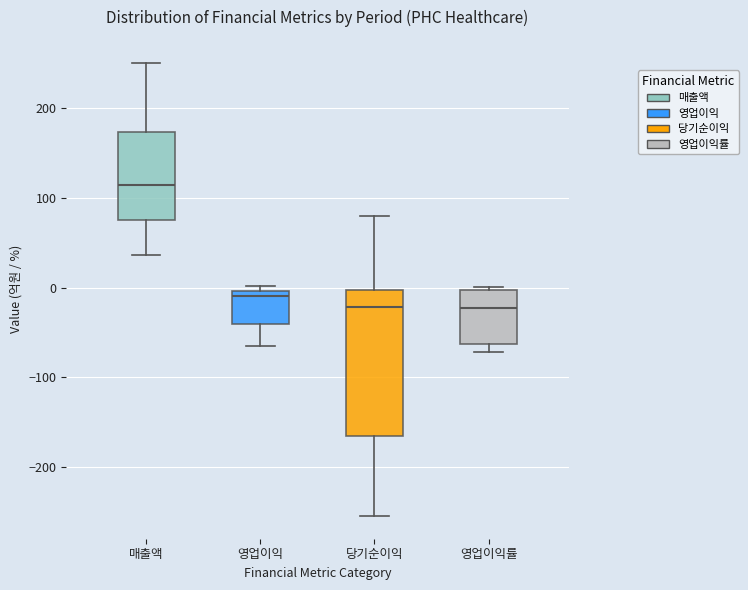

Which box is the tallest, from its lower edge to its upper edge?

당기순이익